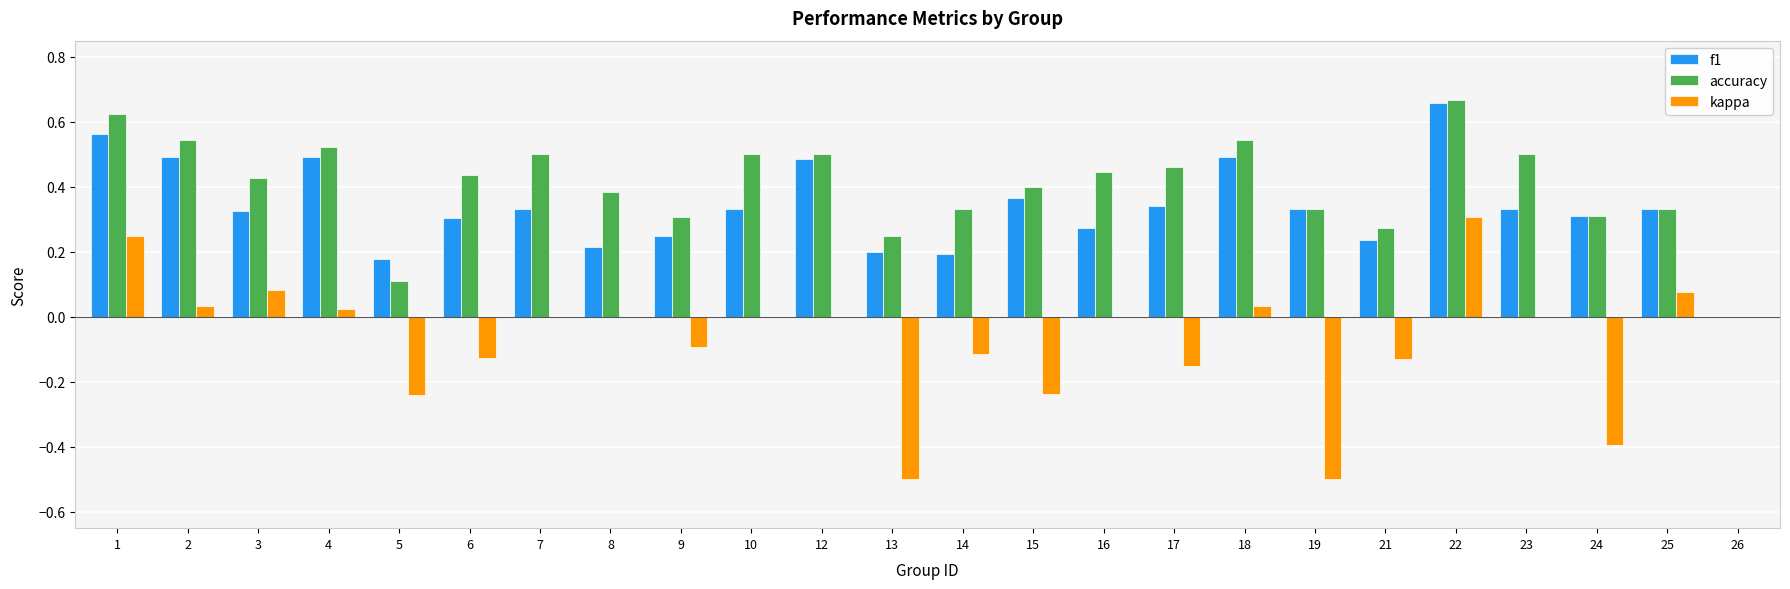

Which series has the largest total across all categories?

accuracy